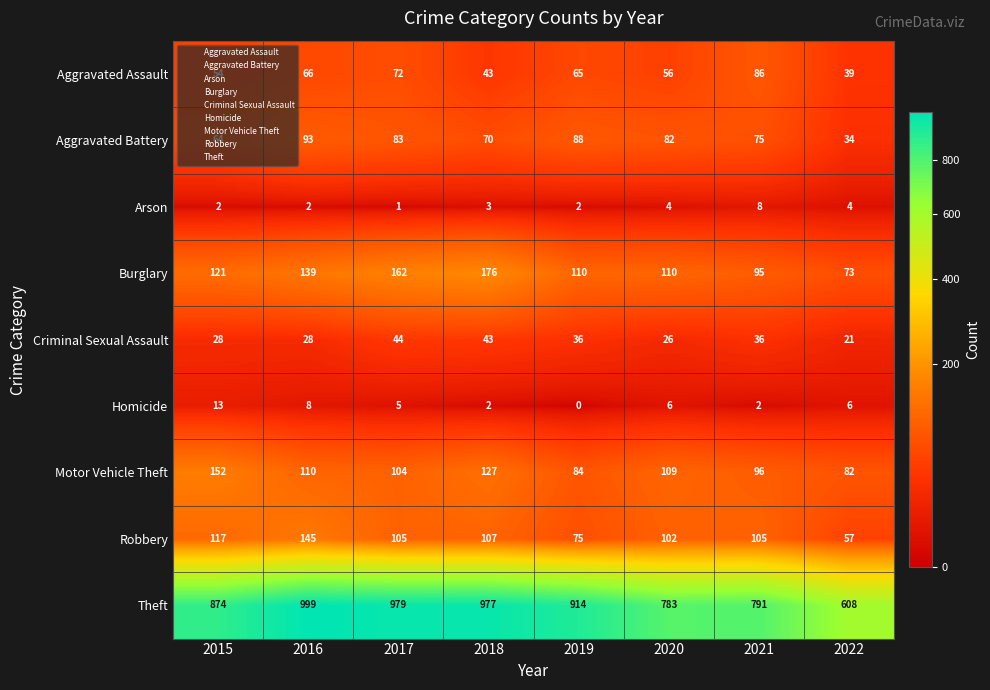

List the series in order of their peak value, highest first.

Theft, Burglary, Motor Vehicle Theft, Robbery, Aggravated Battery, Aggravated Assault, Criminal Sexual Assault, Homicide, Arson